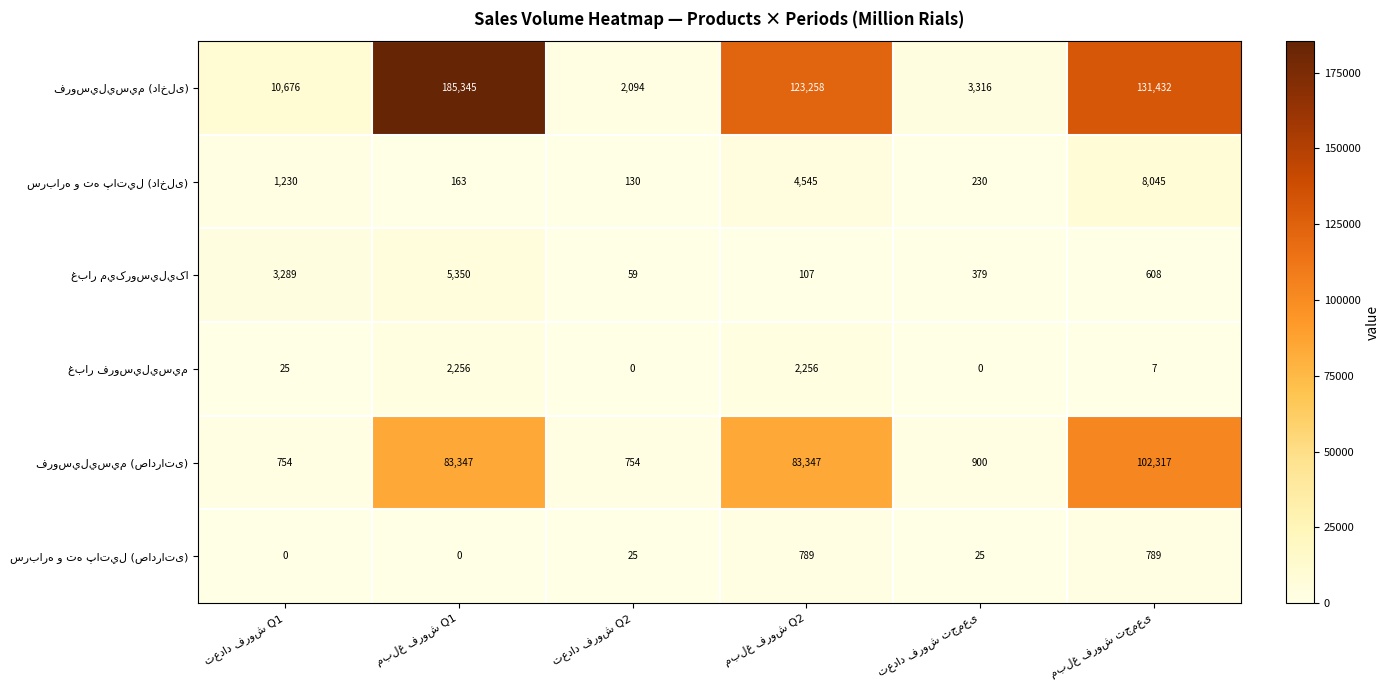

At how many categories does at least one series exceed 59256?

3